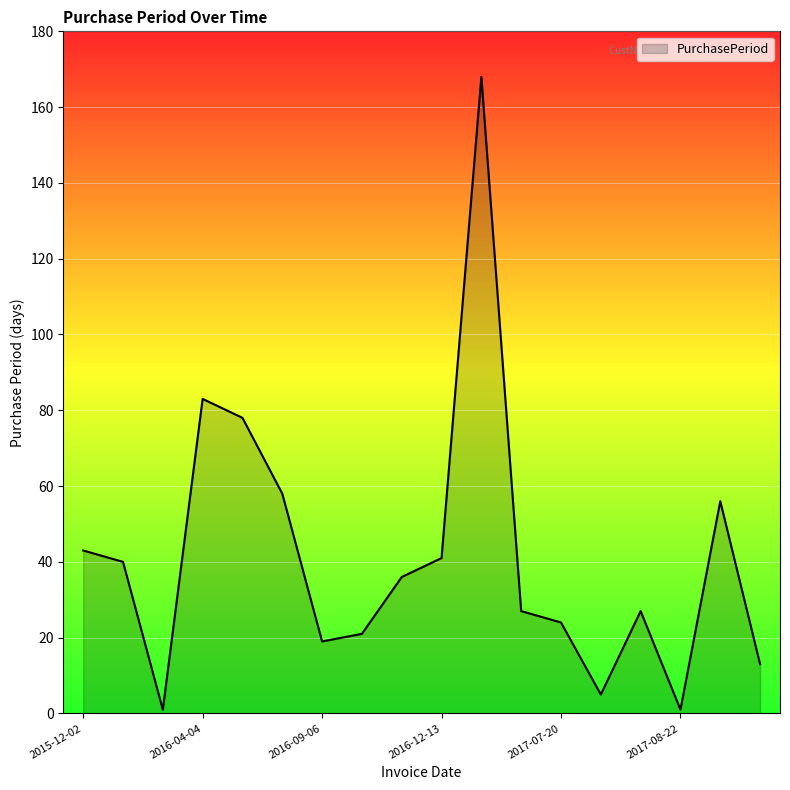

What is the maximum value shown in the chart?

168